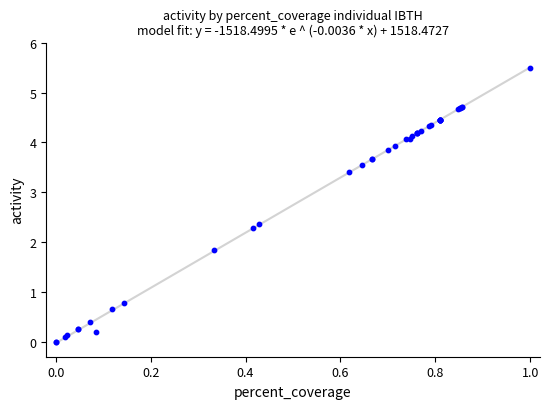

What Y value in the scatter plot is closest to 2?

1.8